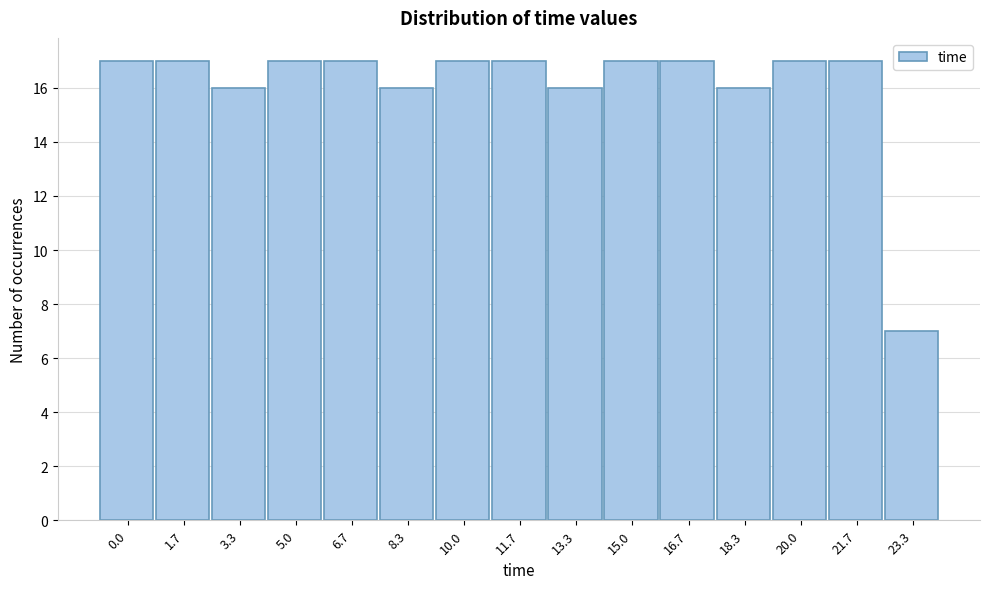

Reading left to right, list all the values displayed in this chart.

17	17	16	17	17	16	17	17	16	17	17	16	17	17	7